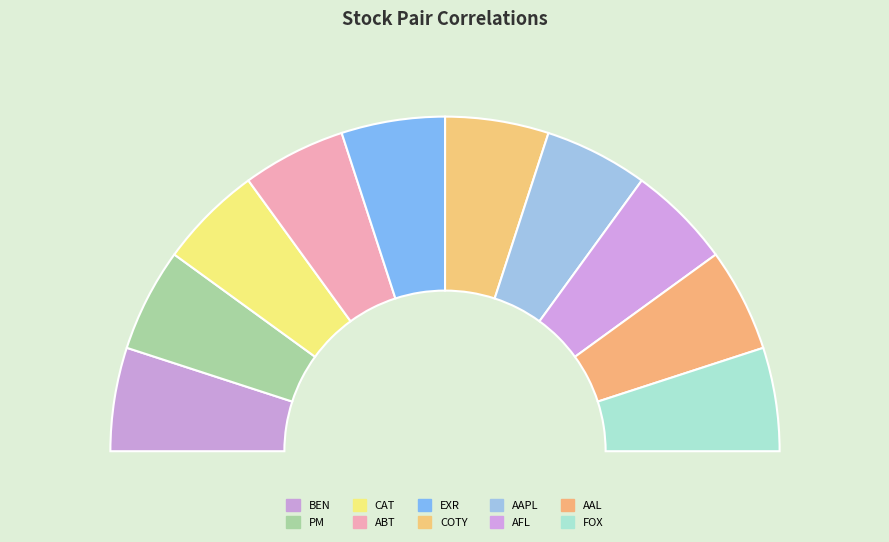

To the nearest percent, what is the average slice percentage?

10%